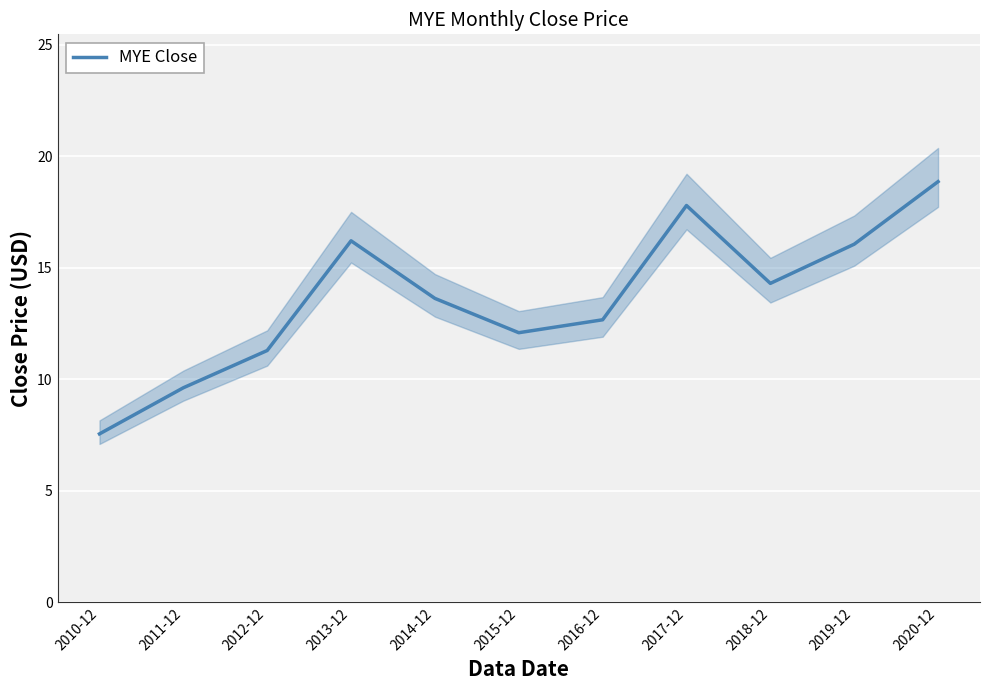

What is the label of the 1st point from the left?

2010-12